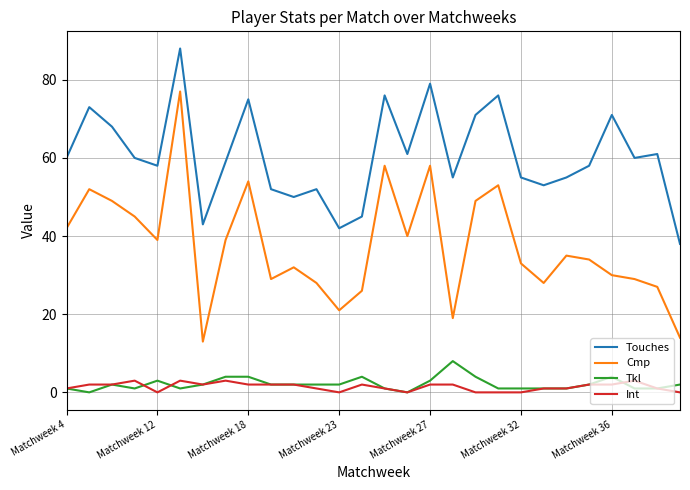

Which series has the largest range (max minus min)?

Cmp